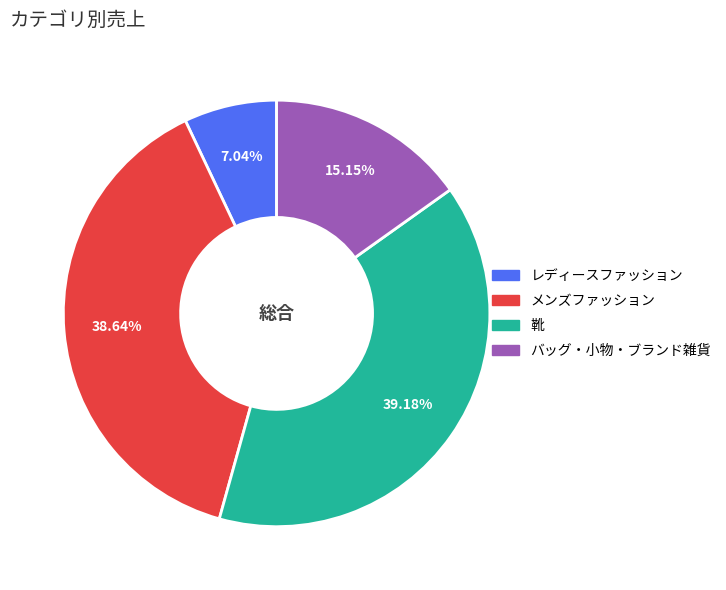

To the nearest percent, what is the difference between the largest and smallest slice percentages?

32%